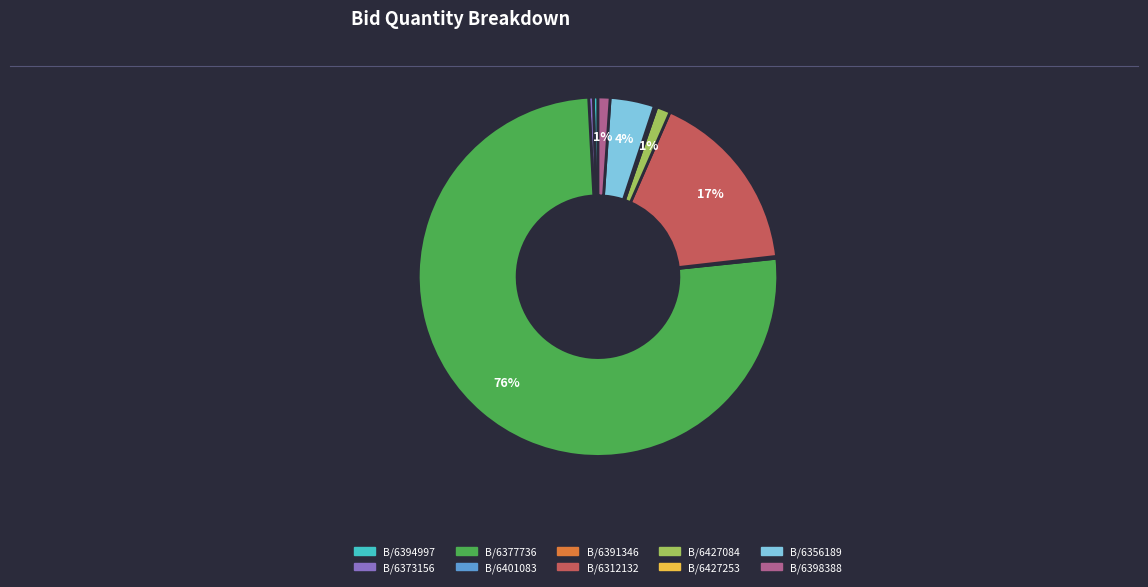

Is there a majority slice in this chart?

Yes